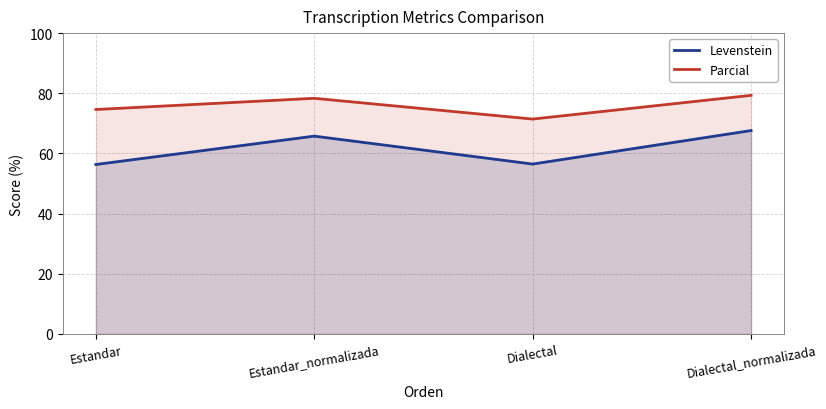

What is the minimum value shown in the chart?

56.3